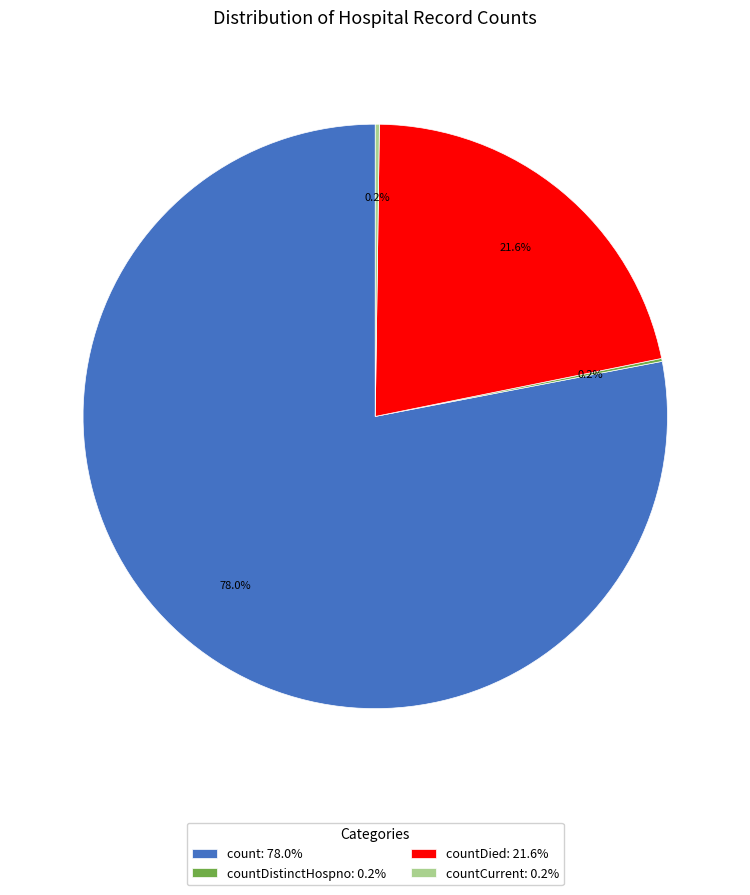

Approximately how many times larger is the value at count: 78.0% compared to countDied: 21.6%?

3.6